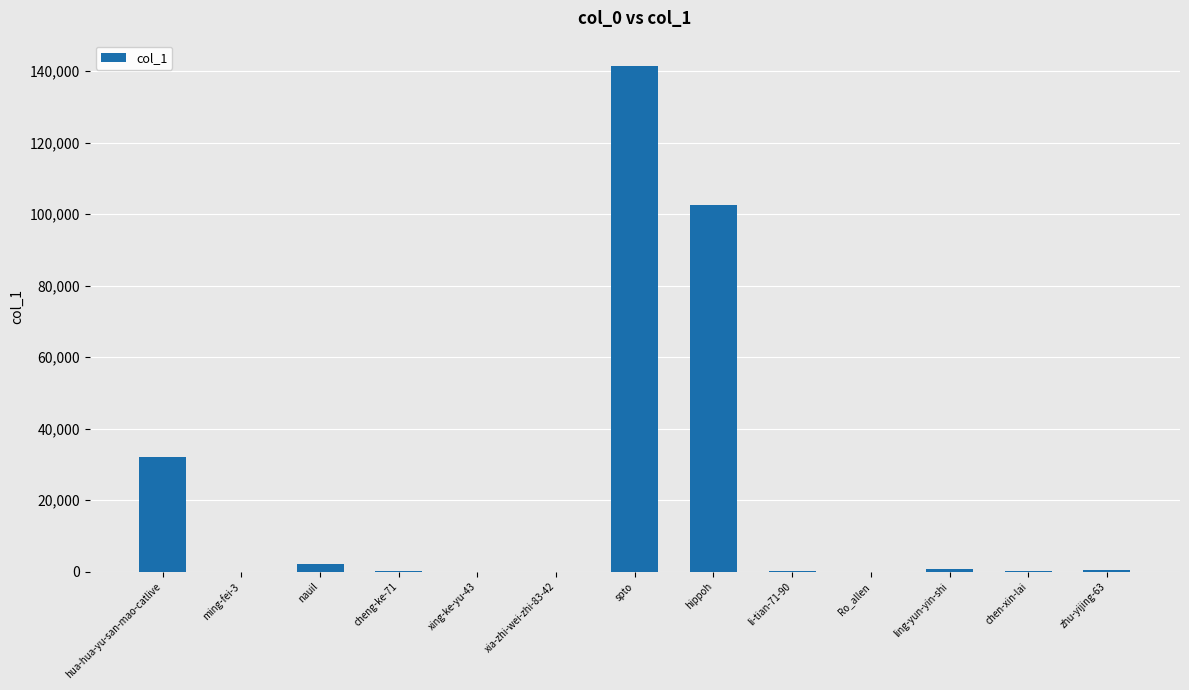

Are the bars grouped side by side (vs. stacked)?

No